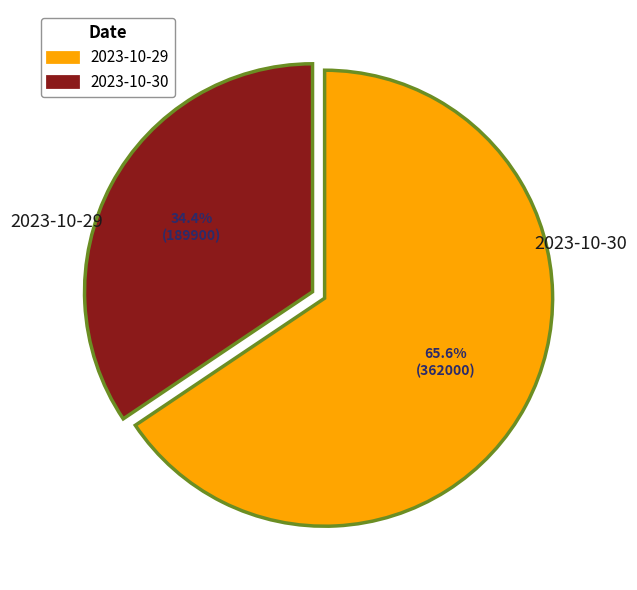

Combined, what portion of the pie is 2023-10-29 and 2023-10-30?

100.0%